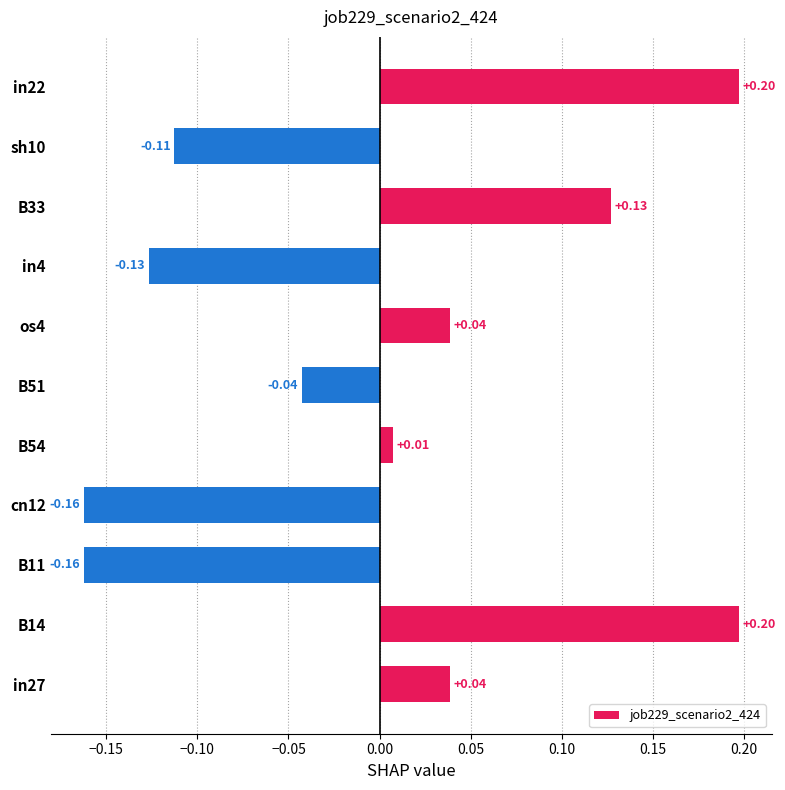

Between B51 and sh10, which is larger?

B51